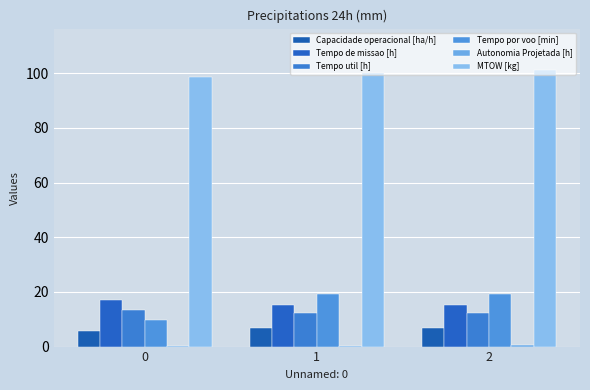

Count the Tempo util [h] values in the range 12 to 13.

2